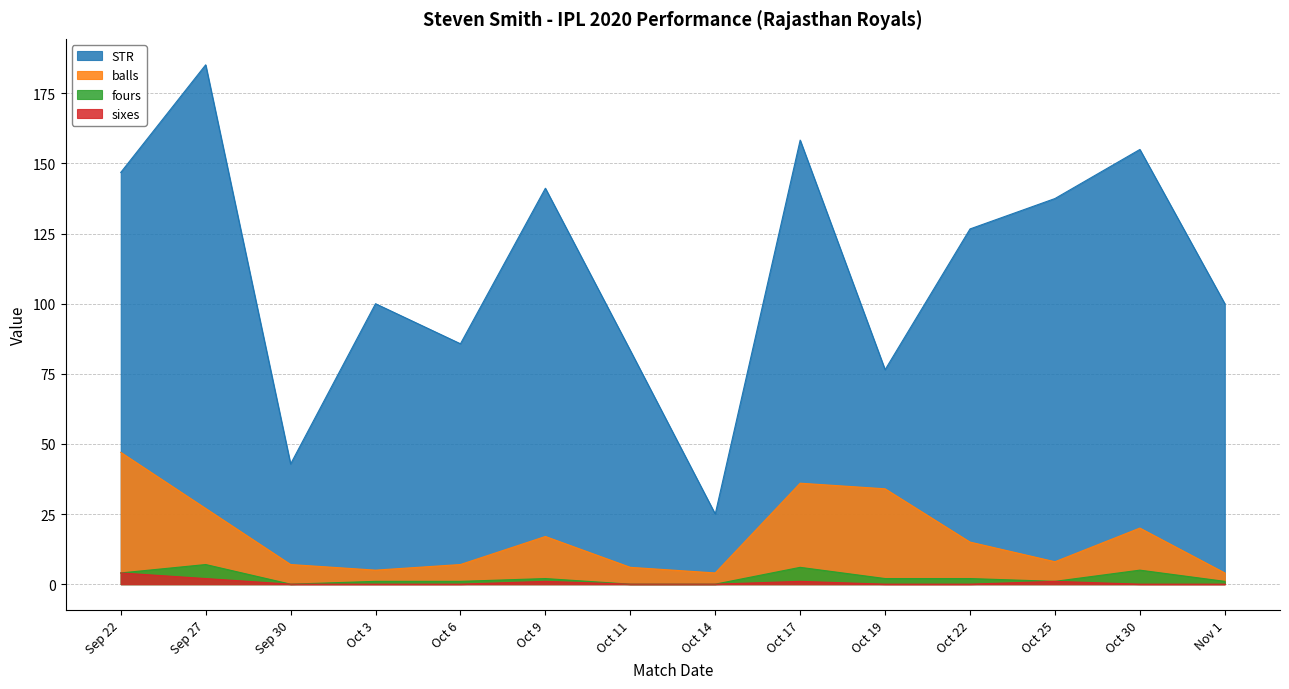

Which series has the largest total across all categories?

STR